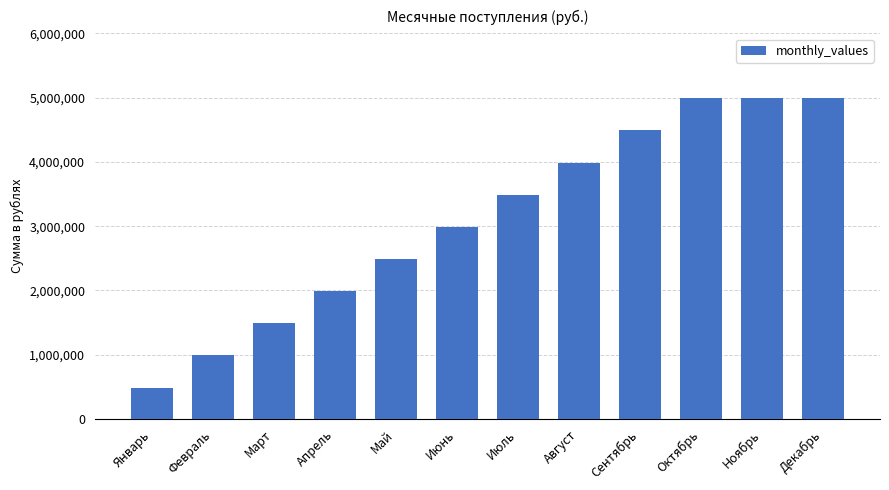

Reading left to right, transcribe all the data shown in this chart.

490000	990000	1490000	1990000	2490000	2990000	3490000	3990000	4490000	4990000	4990000	4990000